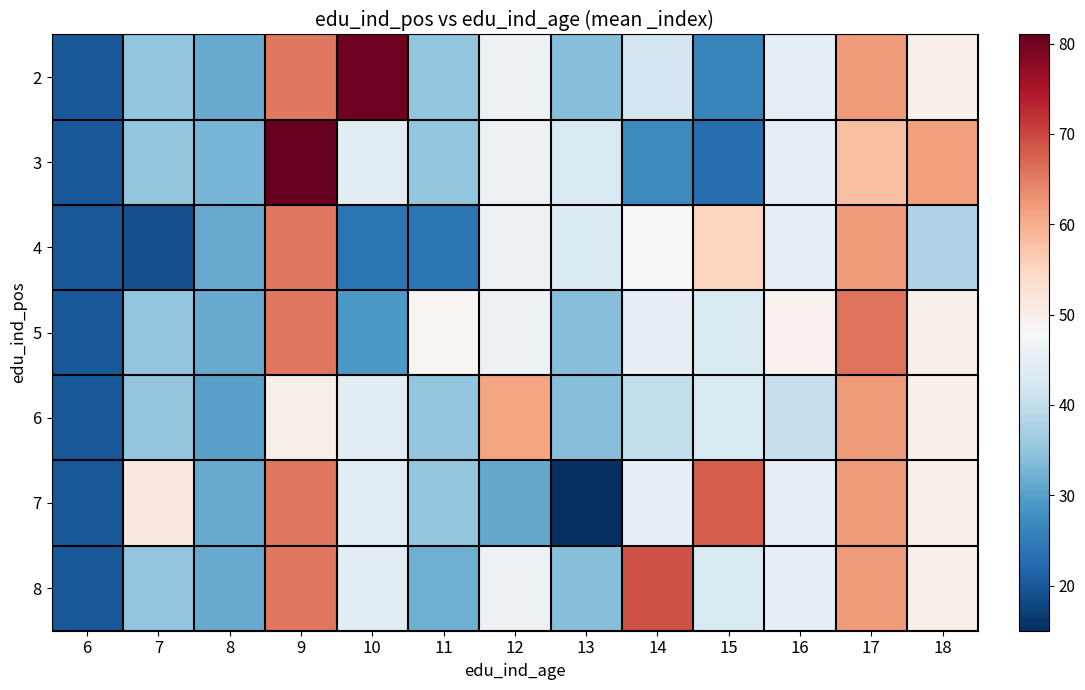

What is the greatest value displayed?

81.0